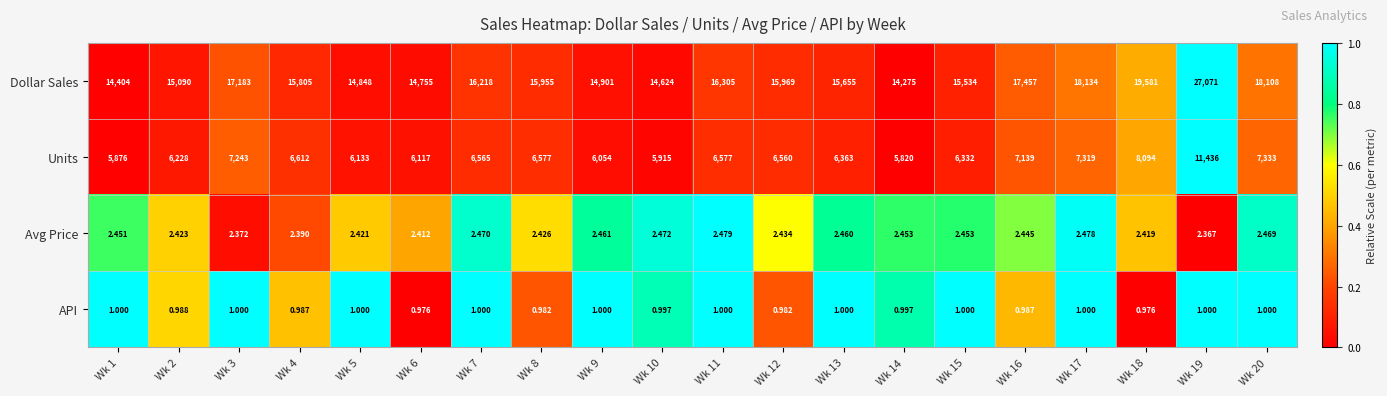

Which series has the largest total across all categories?

Dollar Sales